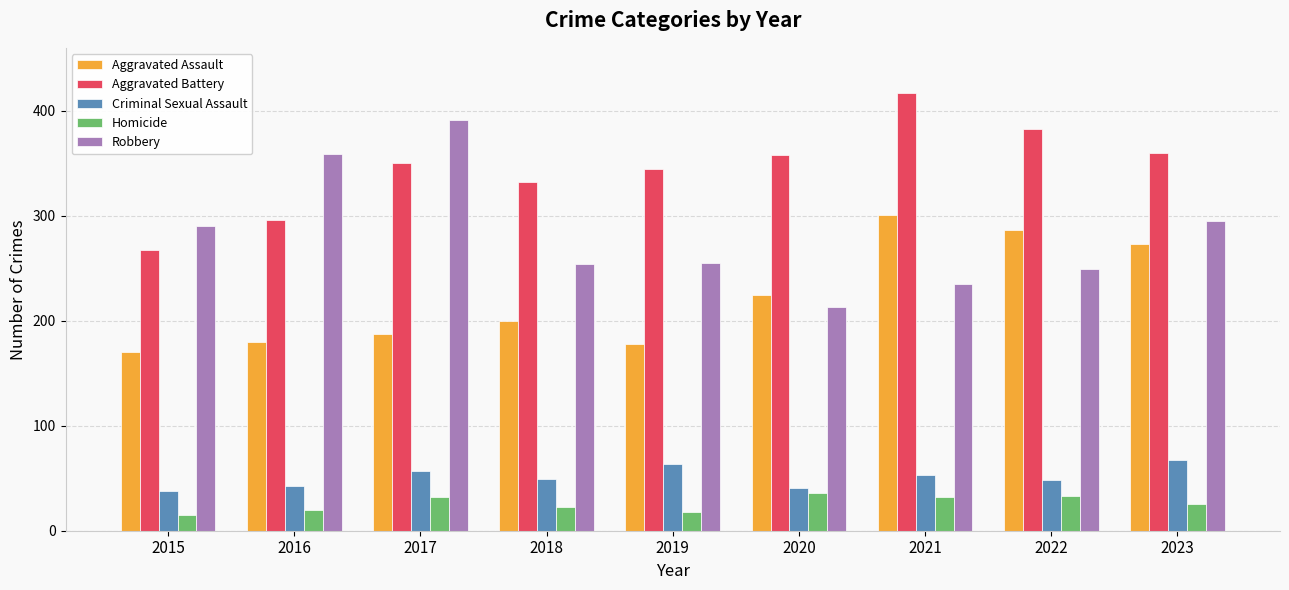

Is the value of Robbery at 2020 greater than the value of Homicide at 2021?

Yes